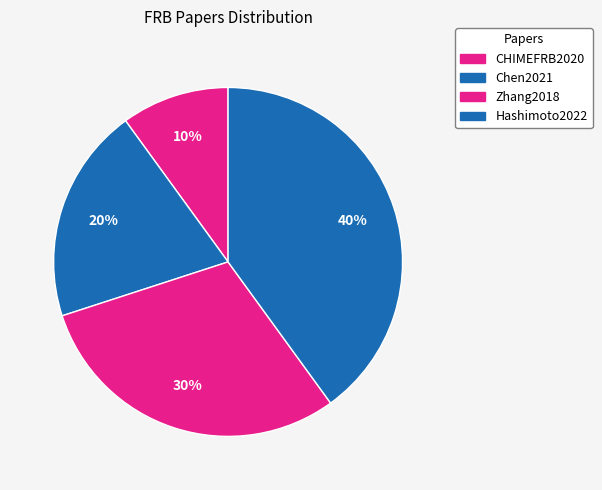

How many segments does this pie chart have?

4